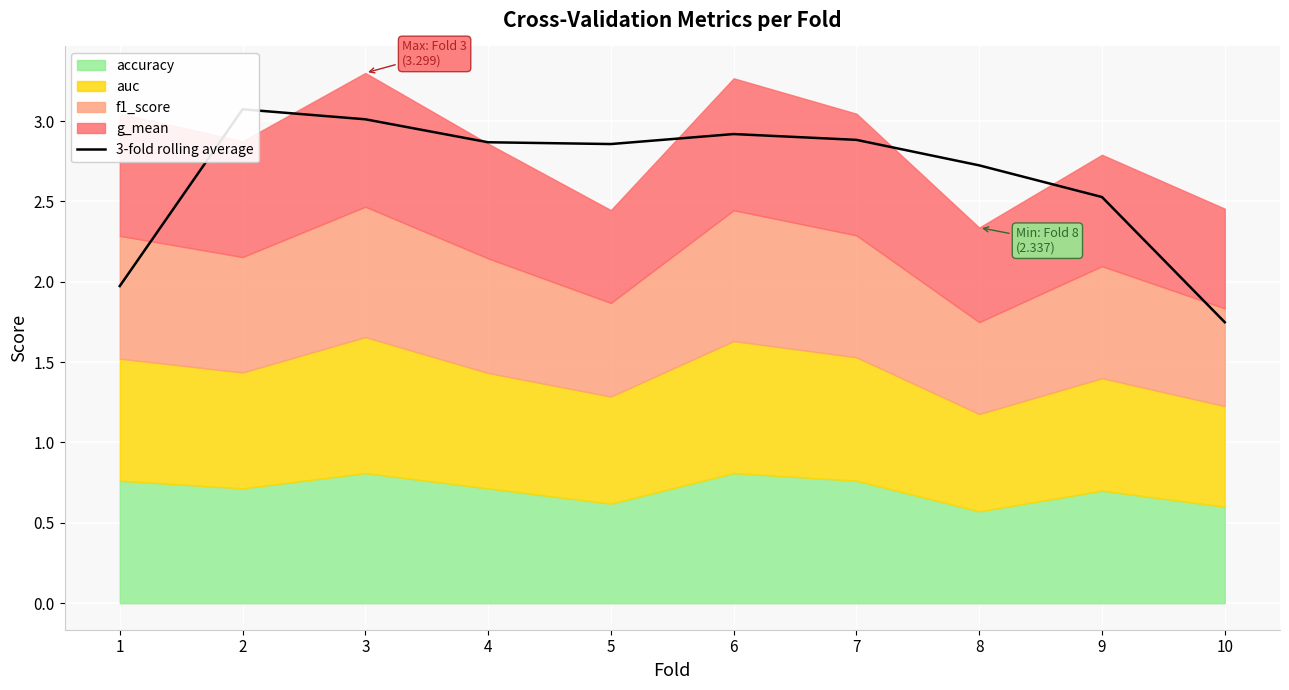

Rank the categories by value from highest to lowest.

2, 3, 6, 7, 4, 5, 8, 9, 1, 10